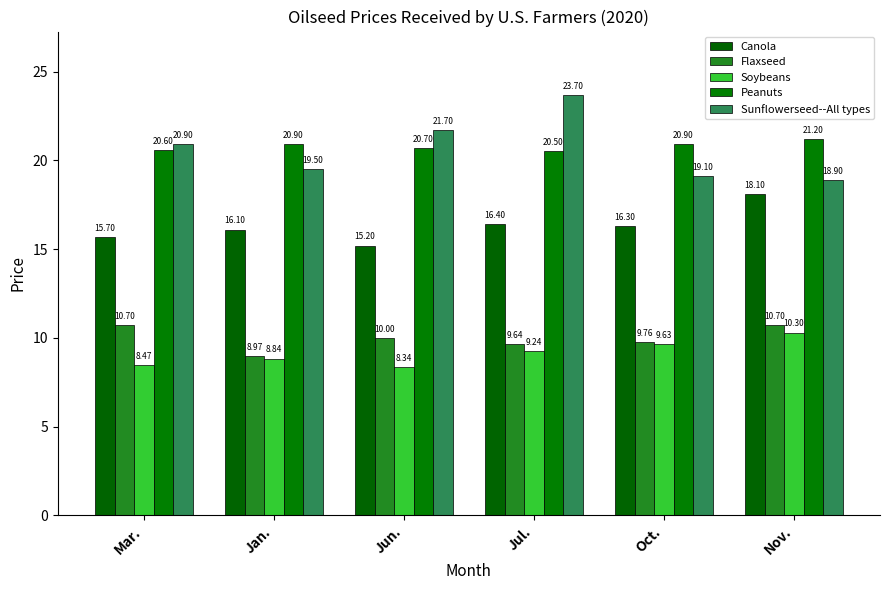

Which series has the largest total across all categories?

Peanuts